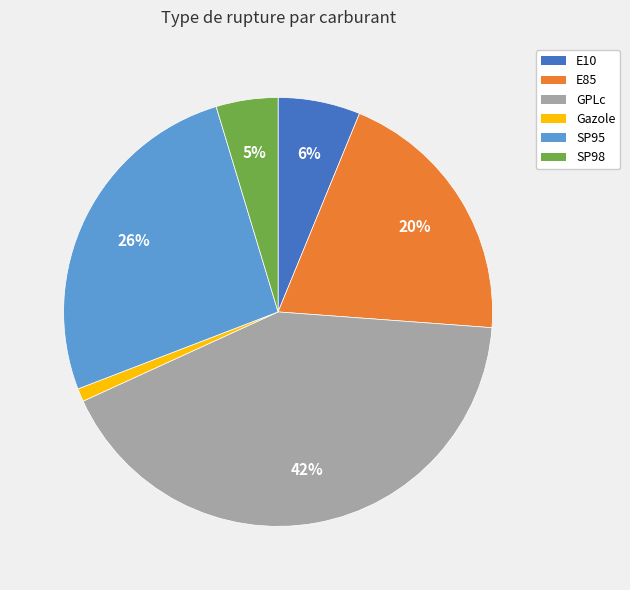

Count the number of slices in the pie.

6